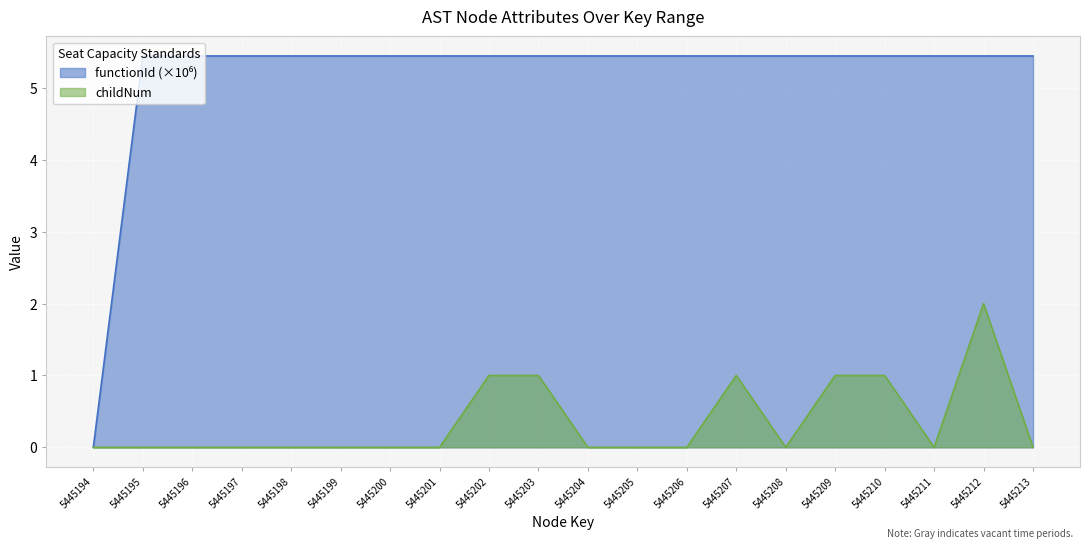

How many series are shown in this chart?

2